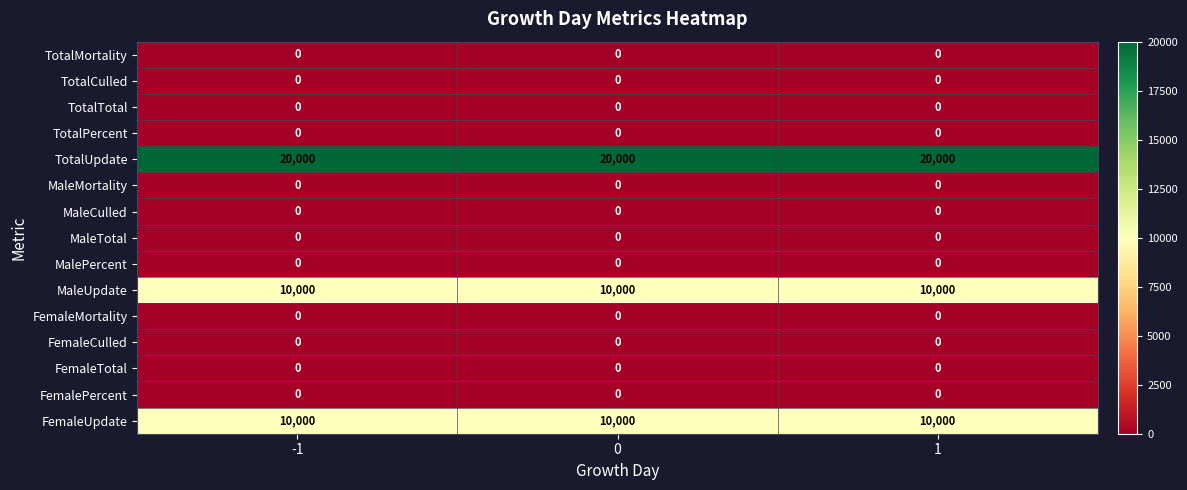

Is it true that MaleTotal equals 0 at 0?

True